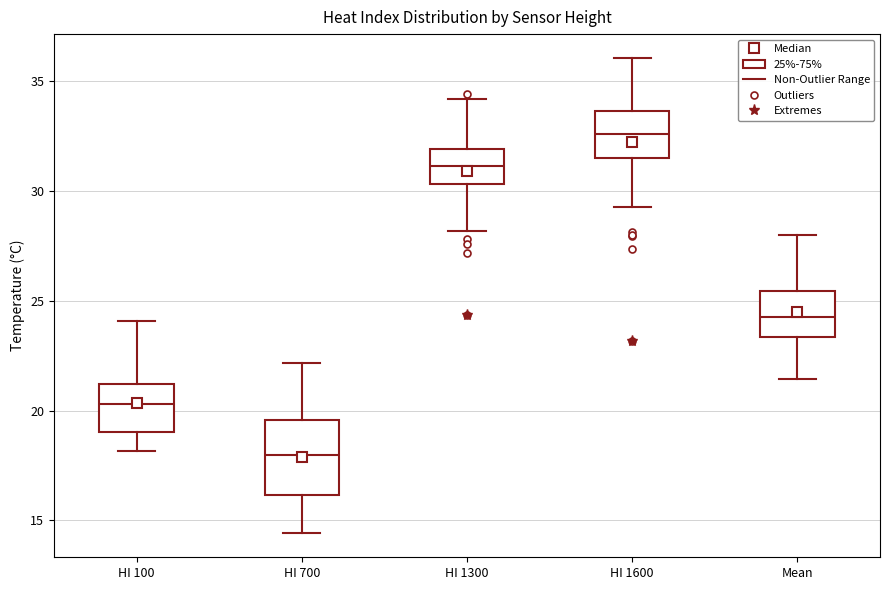

Comparing the boxes themselves (not the whiskers), which one is the tallest?

HI 700